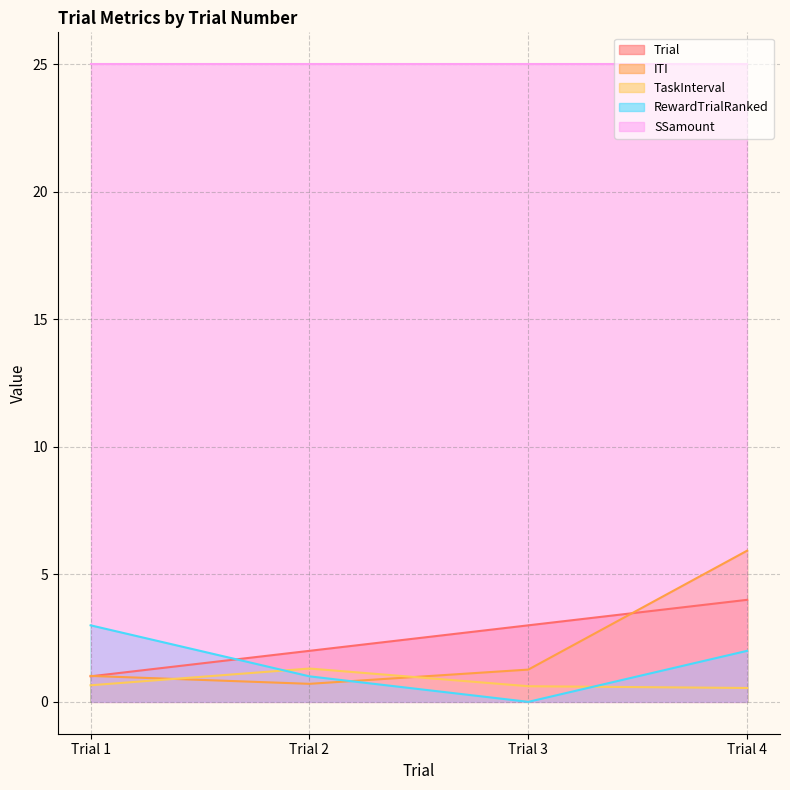

How many positive values does the RewardTrialRanked series have?

3